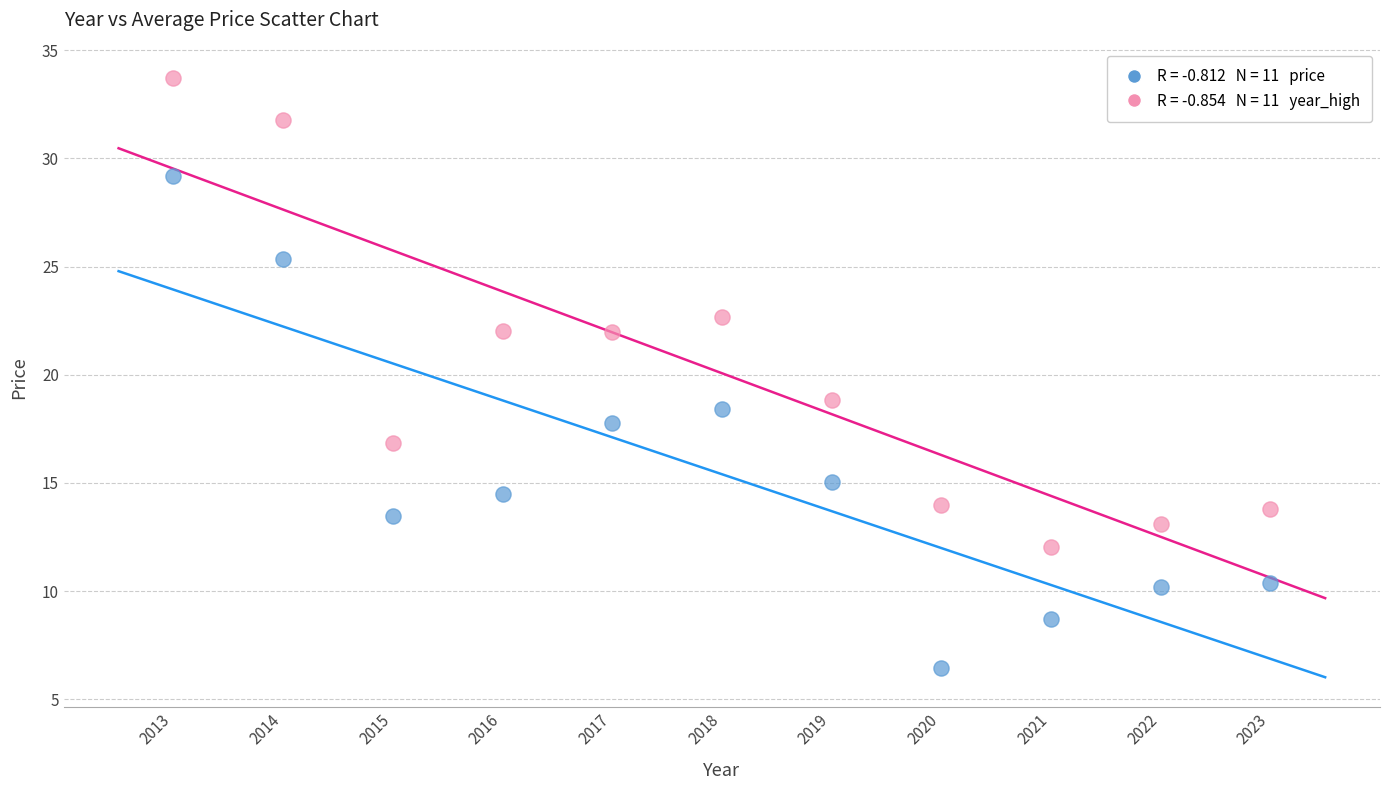

Across all data points, what is the range of X values (max minus min)?

10.0